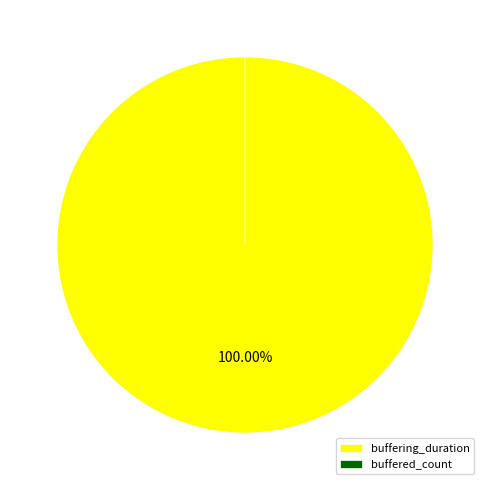

Is it true that buffered_count is 6% of the pie?

False